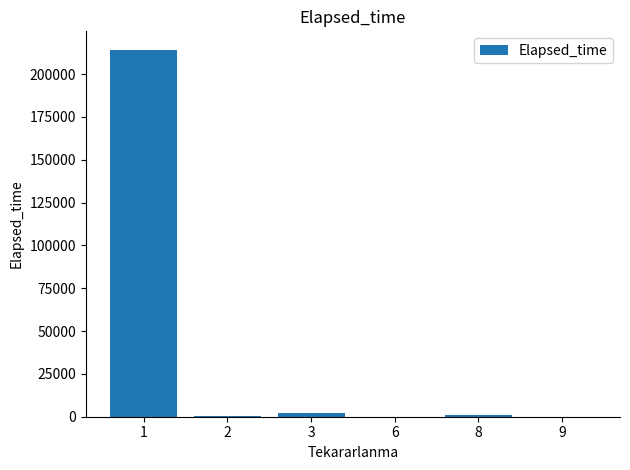

What is the maximum value shown in the chart?

214219